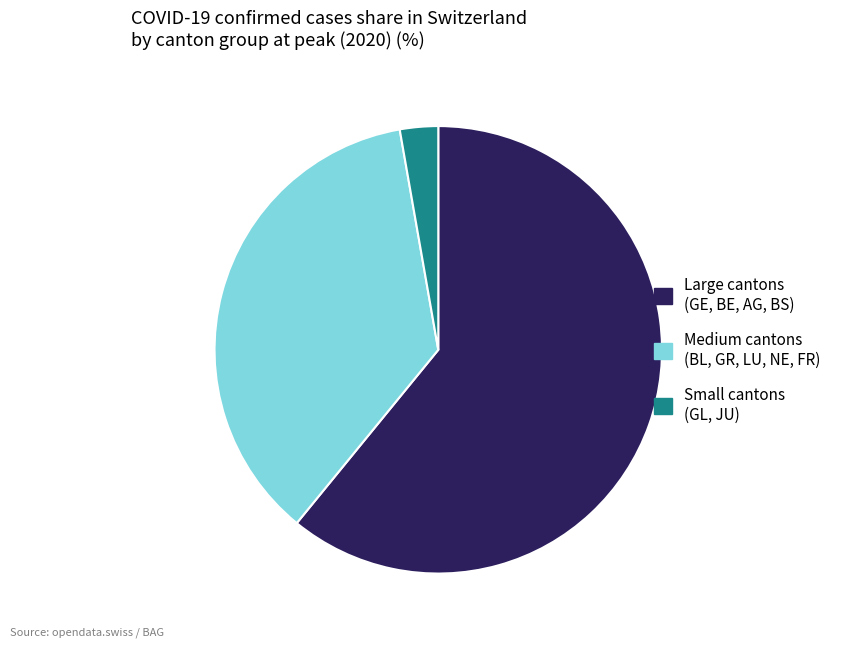

Does any single category account for the majority?

Yes